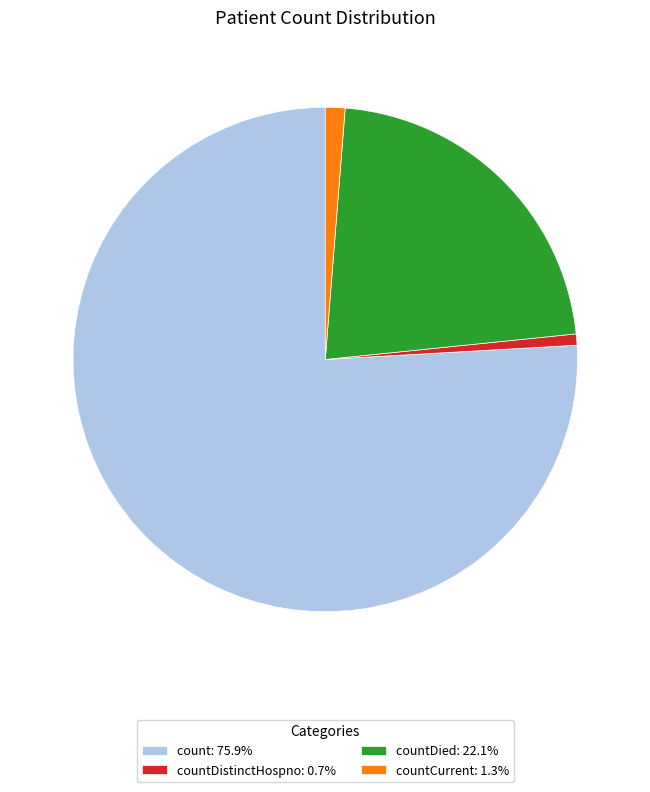

Combined, do countCurrent: 1.3% and countDistinctHospno: 0.7% account for over 50%?

No